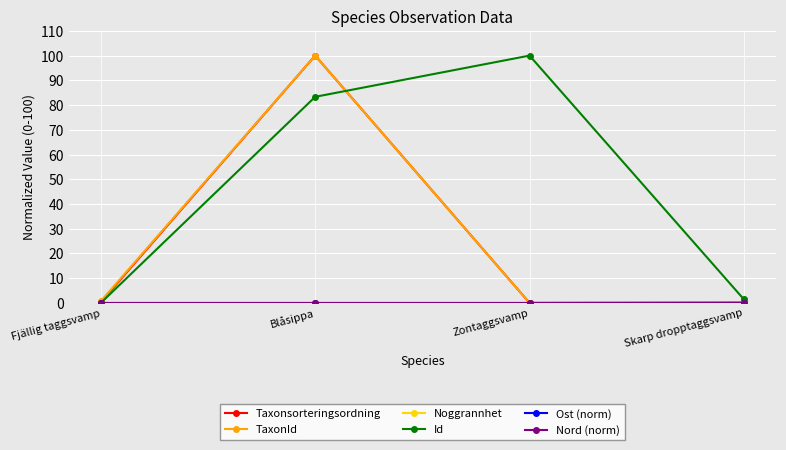

What is the difference between the maximum and second lowest values in the Taxonsorteringsordning series?

99.8